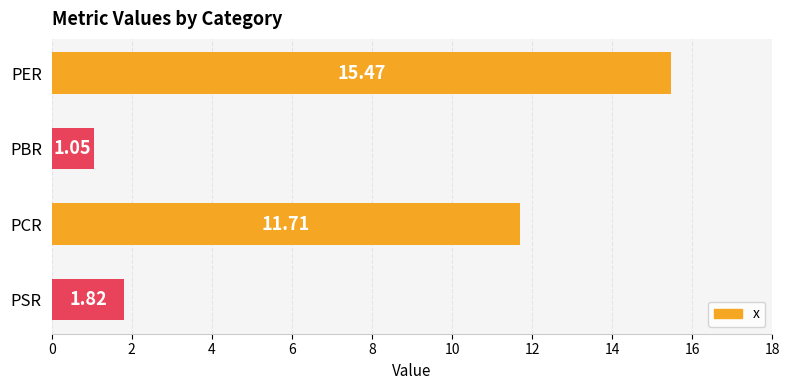

At which label is the value closest to 8?

PCR